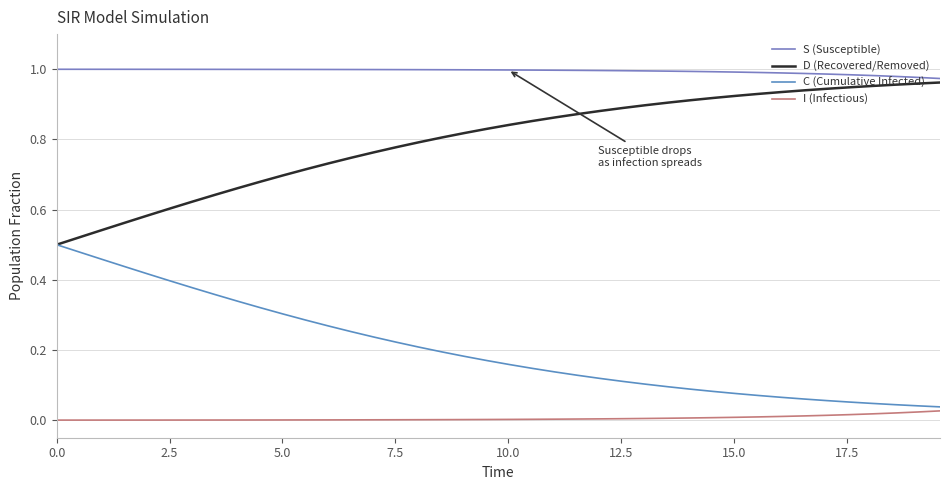

Is this an area chart (filled region under the line)?

No